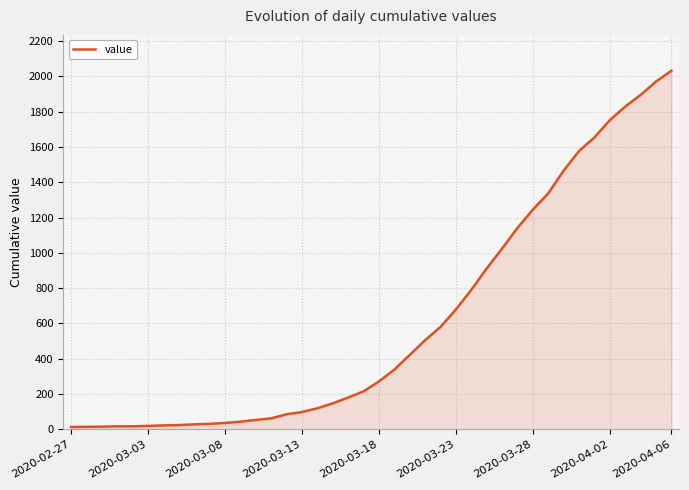

What is the maximum value shown in the chart?

2032